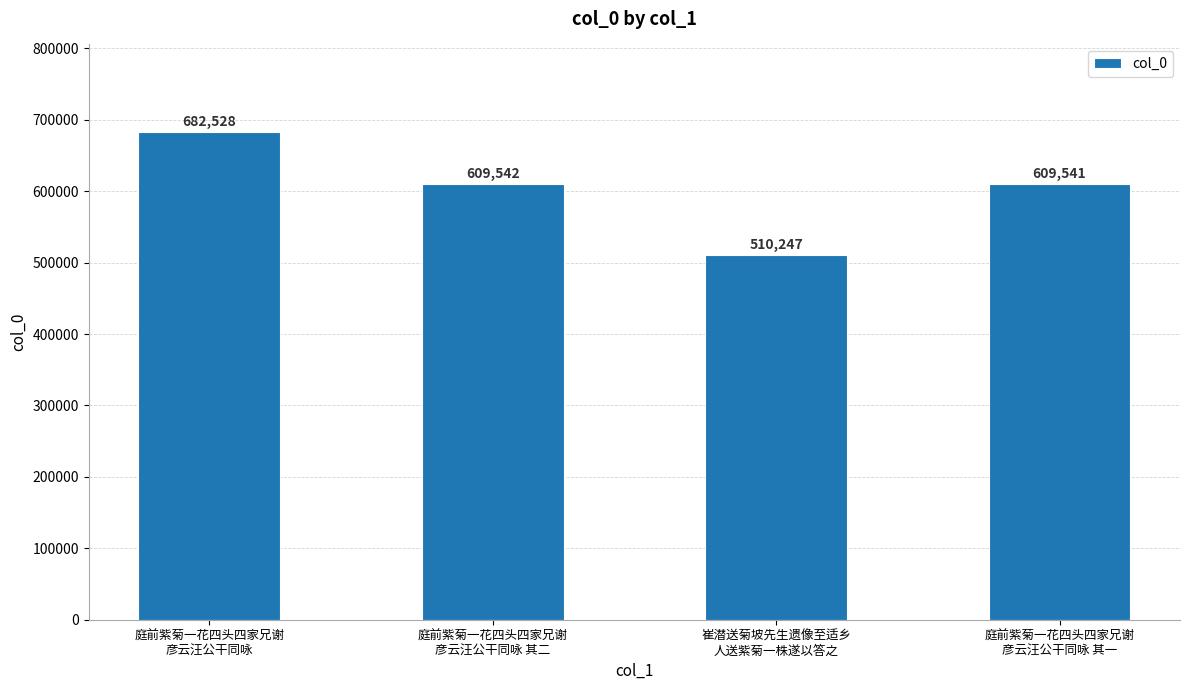

Reading right to left, extract all data points from this chart.

庭前紫菊一花四头四家兄谢
彦云汪公干同咏 其一=609541	崔潜送菊坡先生遗像至适乡
人送紫菊一株遂以答之=510247	庭前紫菊一花四头四家兄谢
彦云汪公干同咏 其二=609542	庭前紫菊一花四头四家兄谢
彦云汪公干同咏=682528